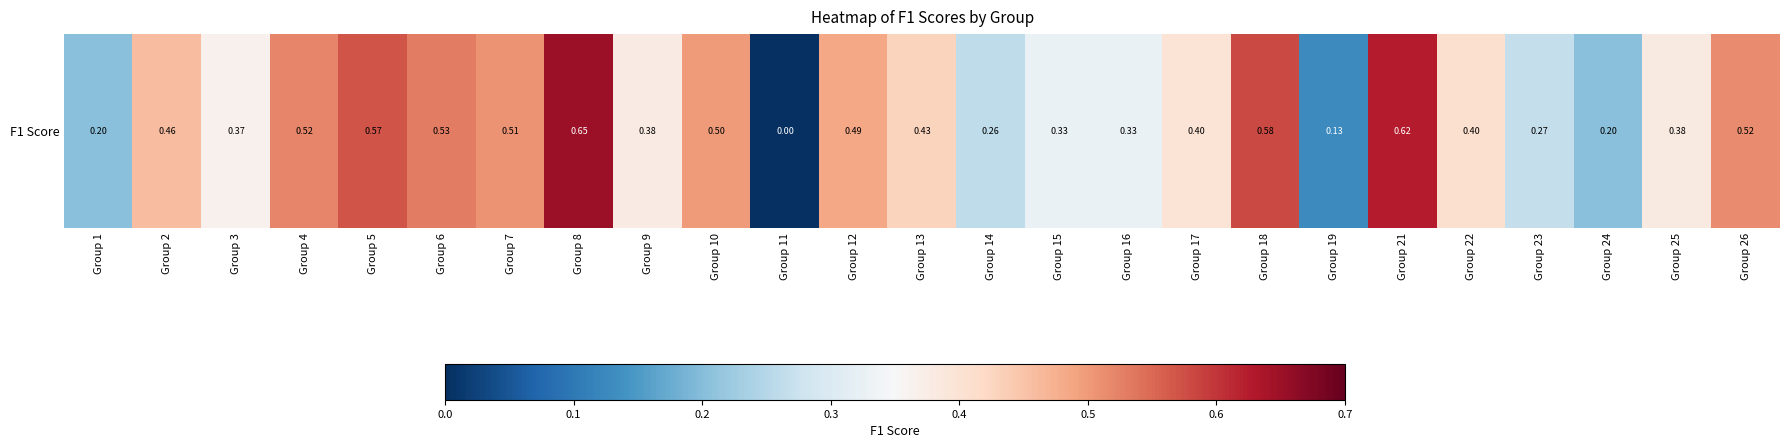

At which category does the chart reach its minimum across all series?

Group 11